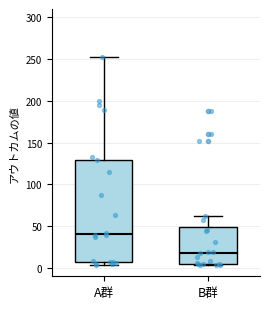

Reading left to right, transcribe this box plot: for each box, give where its median line is, the range the box spans, and where its two whiskers end, as read against the y-axis. The values are not printed on the chart, so give them approximately, as read against the axis.

A群: median 40, box 5 to 130, whiskers 5 (just below the box's lower edge) to 250
B群: median 20, box 5 to 50, whiskers 5 (just below the box's lower edge) to 65